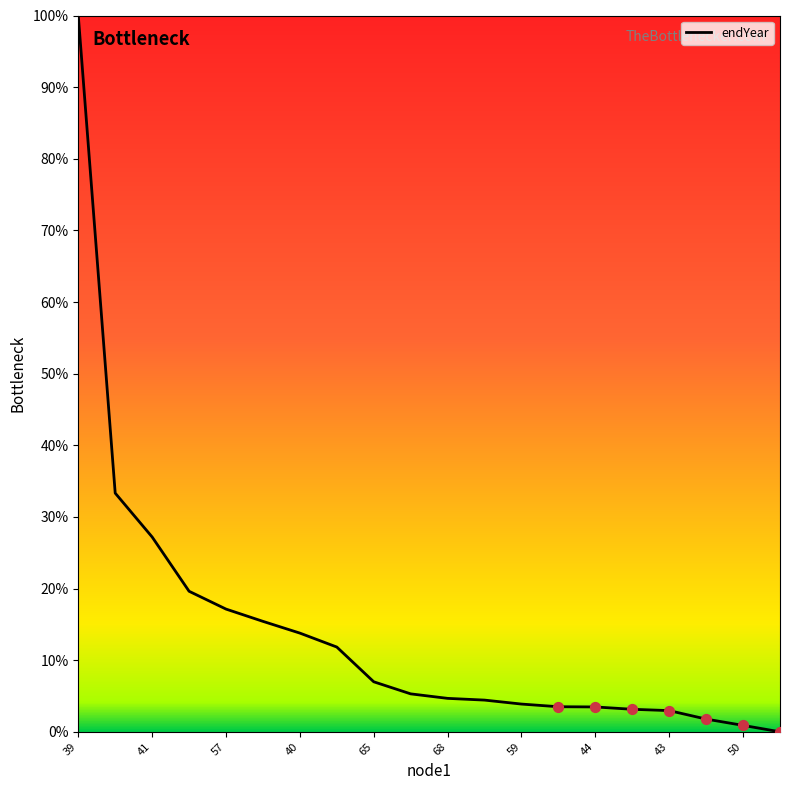

What is the difference between the maximum and minimum values?

100.0